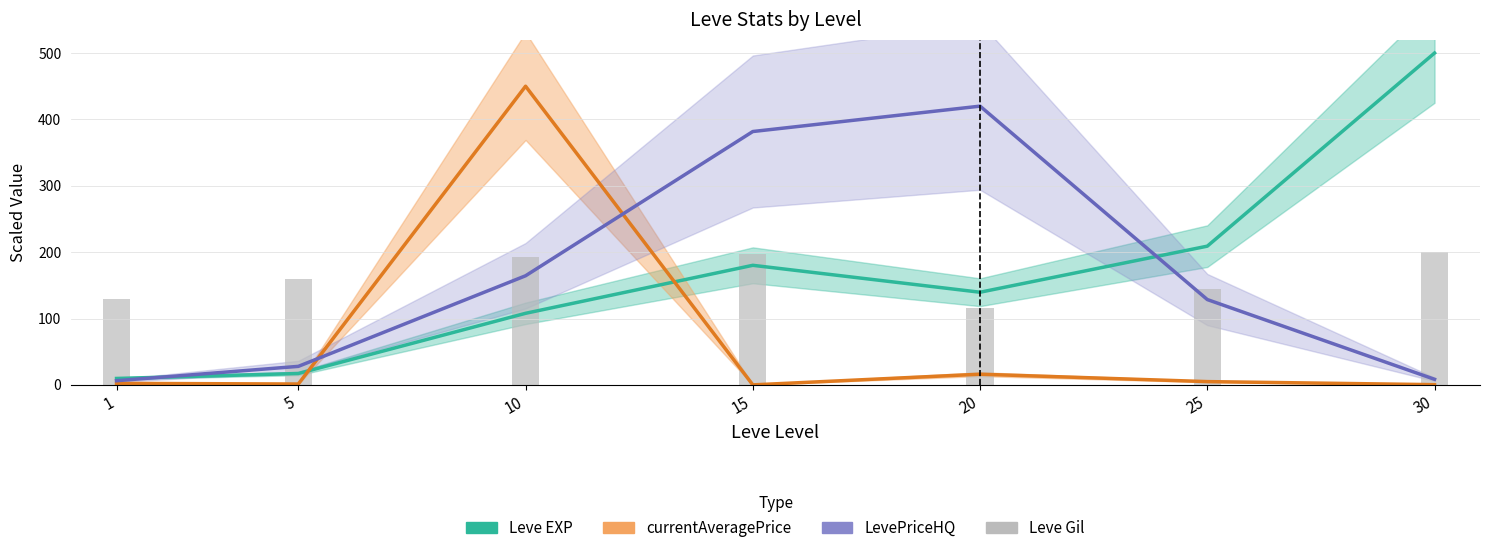

Rank the series at 10 from lowest to highest value.

Leve EXP, LevePriceHQ, Leve Gil (scaled), currentAveragePrice